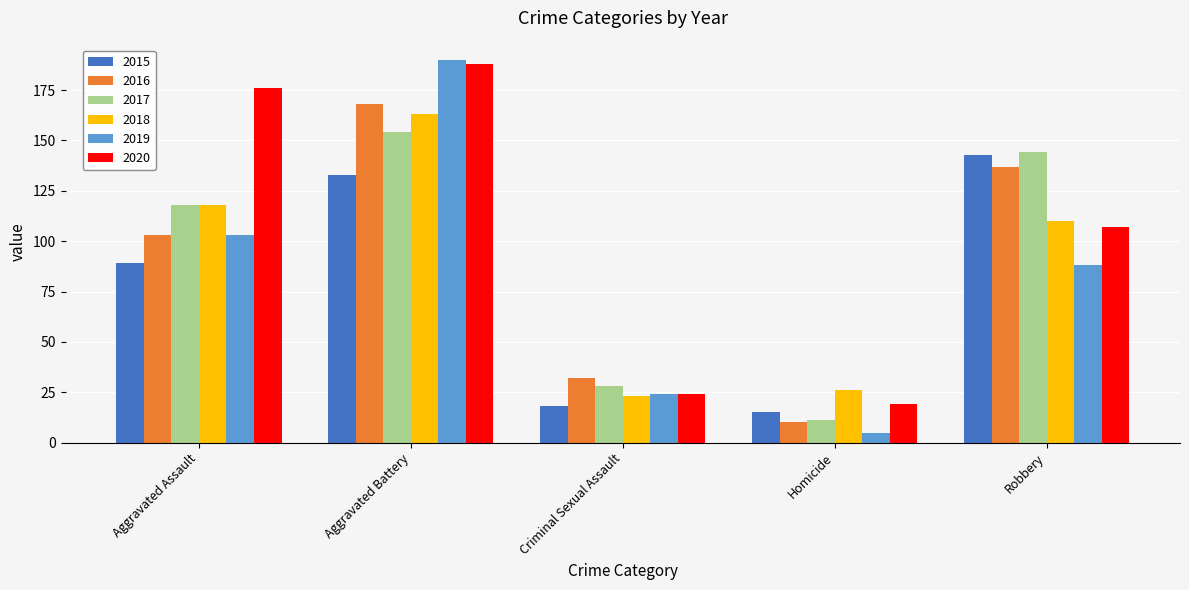

What is the spread (max minus min) of values at Homicide?

21